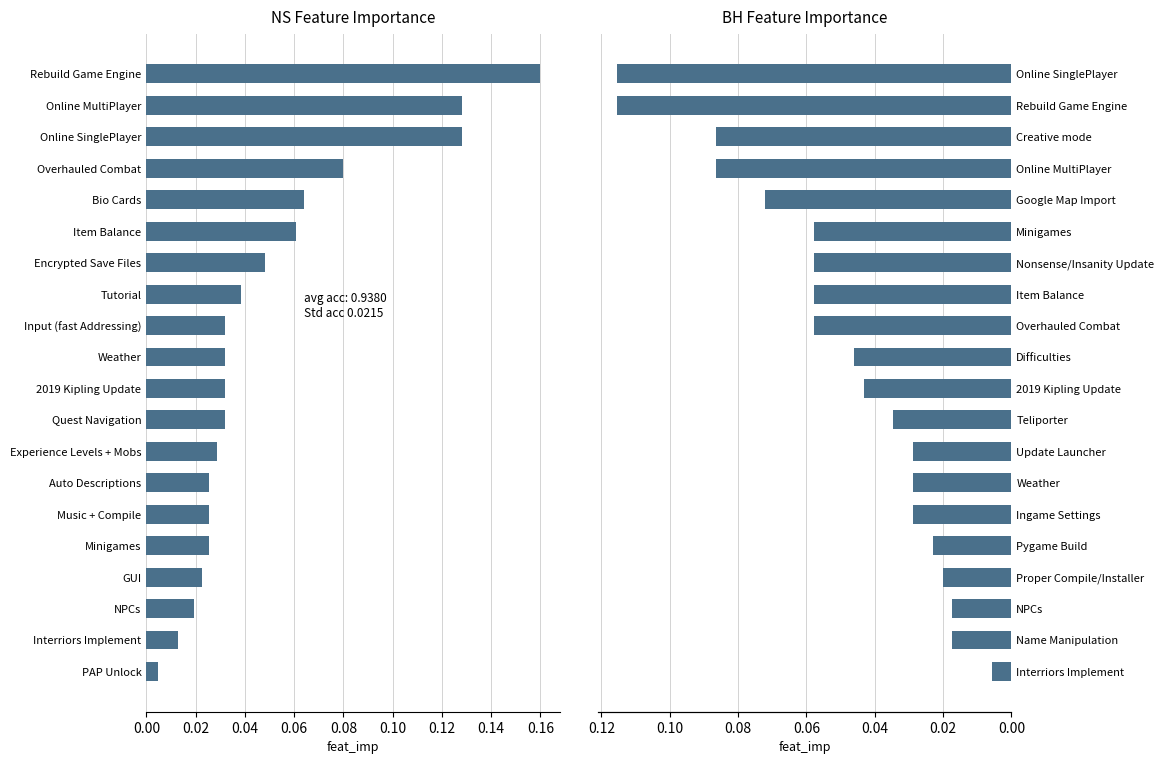

At how many categories does at least one series exceed 0?

20